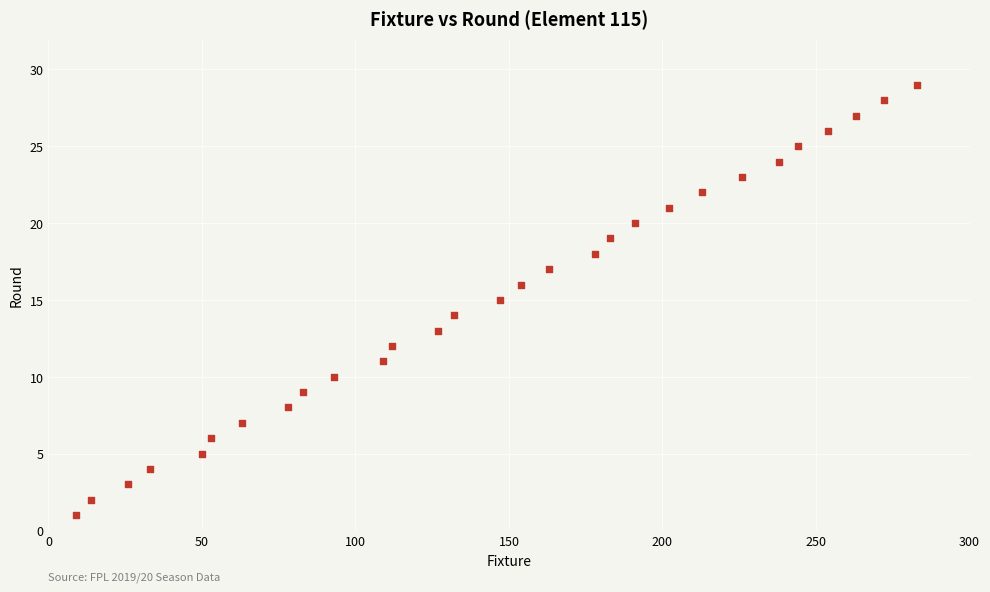

What is the range of Y values (max minus min)?

28